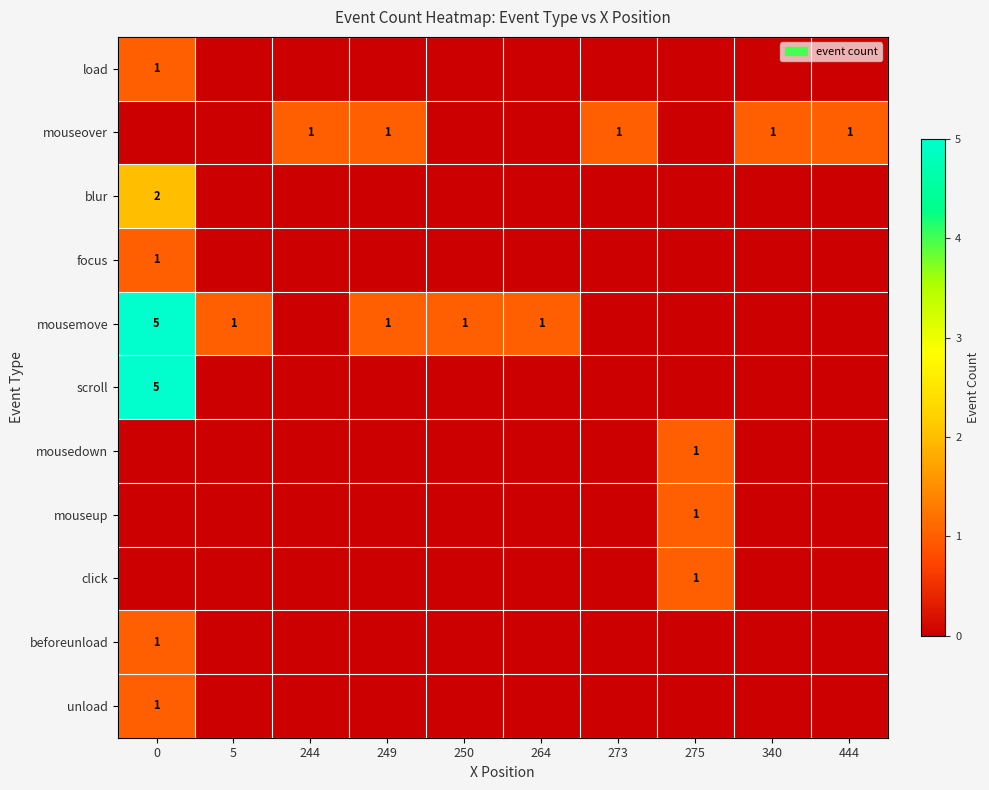

At which category does the chart reach its minimum across all series?

5